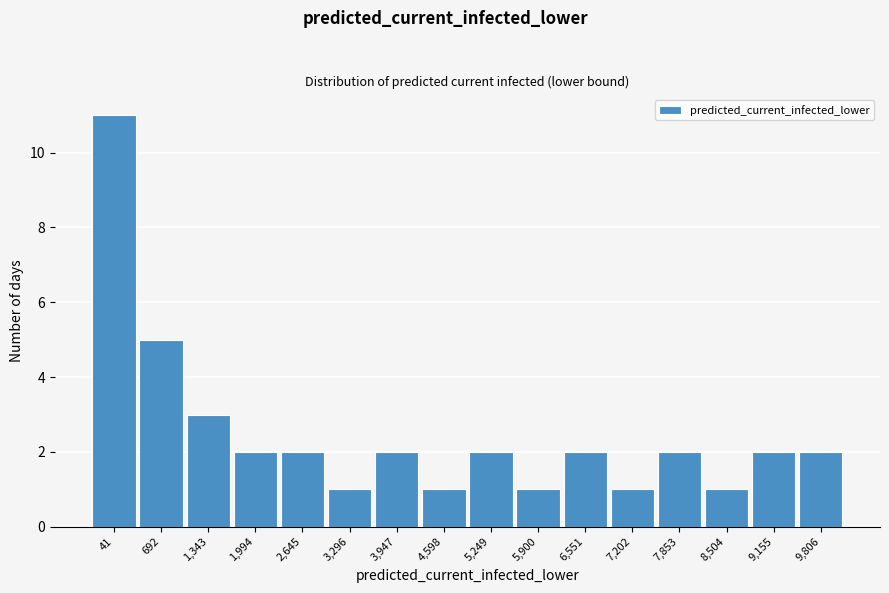

Reading right to left, transcribe all the data shown in this chart.

2	2	1	2	1	2	1	2	1	2	1	2	2	3	5	11